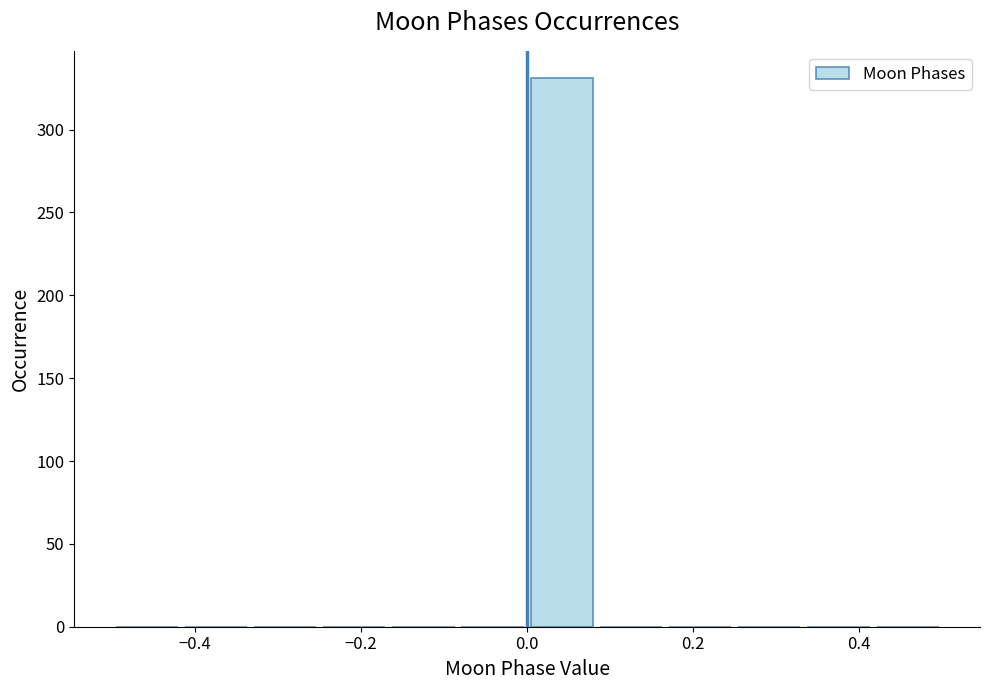

How tall is the bar that spans 0.00 to 0.08 on the x-axis? Neither the bar edges nor the heights are printed on the chart, so give them approximately, as read against the axes.

330